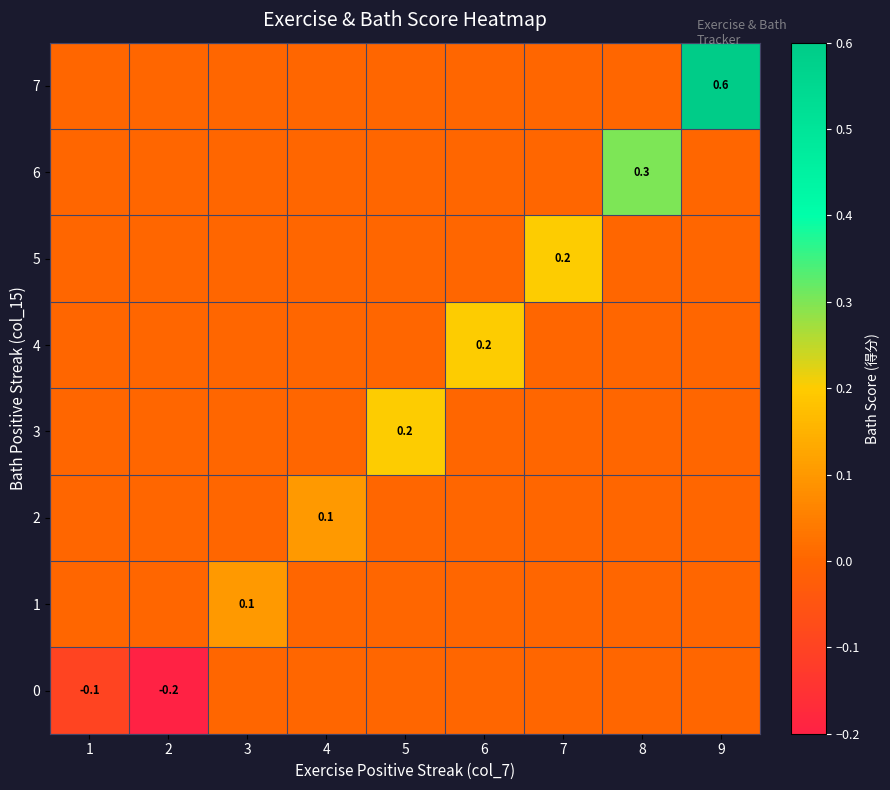

Reading left to right, extract all data points from this chart.

row_0: 1=-0.1	2=-0.2	3=0.0	4=0.0	5=0.0	6=0.0	7=0.0	8=0.0	9=0.0
row_1: 1=0.0	2=0.0	3=0.1	4=0.0	5=0.0	6=0.0	7=0.0	8=0.0	9=0.0
row_2: 1=0.0	2=0.0	3=0.0	4=0.1	5=0.0	6=0.0	7=0.0	8=0.0	9=0.0
row_3: 1=0.0	2=0.0	3=0.0	4=0.0	5=0.2	6=0.0	7=0.0	8=0.0	9=0.0
row_4: 1=0.0	2=0.0	3=0.0	4=0.0	5=0.0	6=0.2	7=0.0	8=0.0	9=0.0
row_5: 1=0.0	2=0.0	3=0.0	4=0.0	5=0.0	6=0.0	7=0.2	8=0.0	9=0.0
row_6: 1=0.0	2=0.0	3=0.0	4=0.0	5=0.0	6=0.0	7=0.0	8=0.3	9=0.0
row_7: 1=0.0	2=0.0	3=0.0	4=0.0	5=0.0	6=0.0	7=0.0	8=0.0	9=0.6